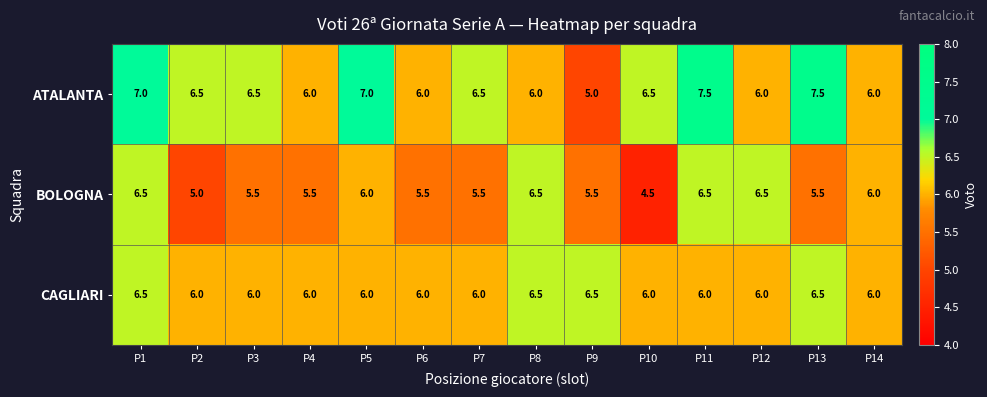

Which series has the widest spread of values?

ATALANTA